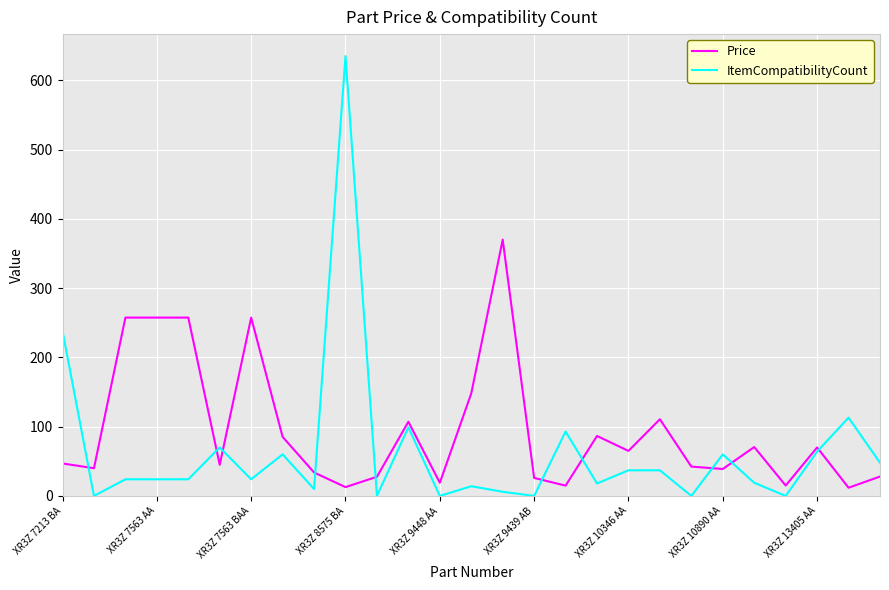

List the series in order of their peak value, lowest first.

Price, ItemCompatibilityCount